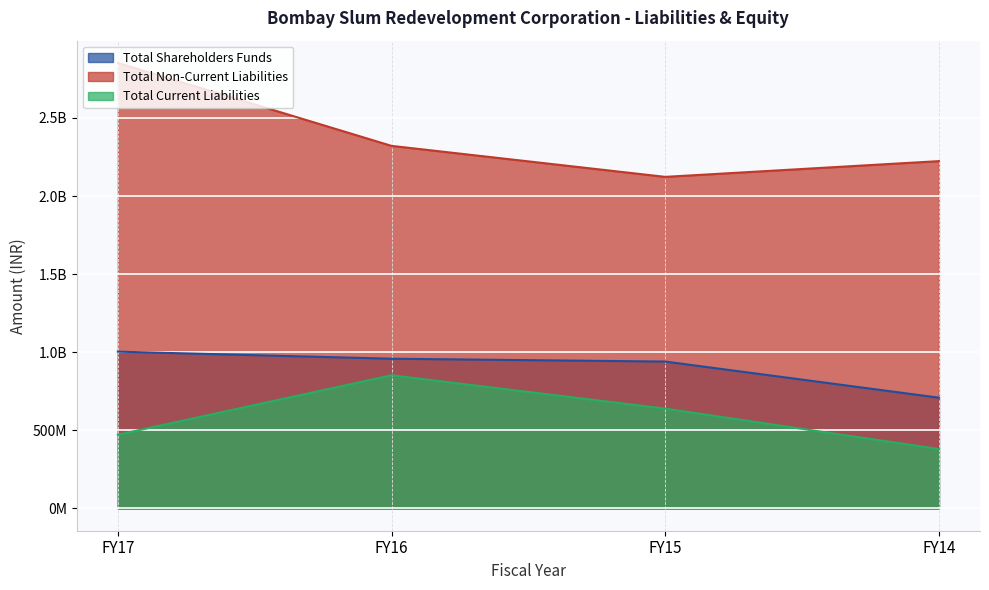

Which category has the highest value in the Total Shareholders Funds series?

FY17